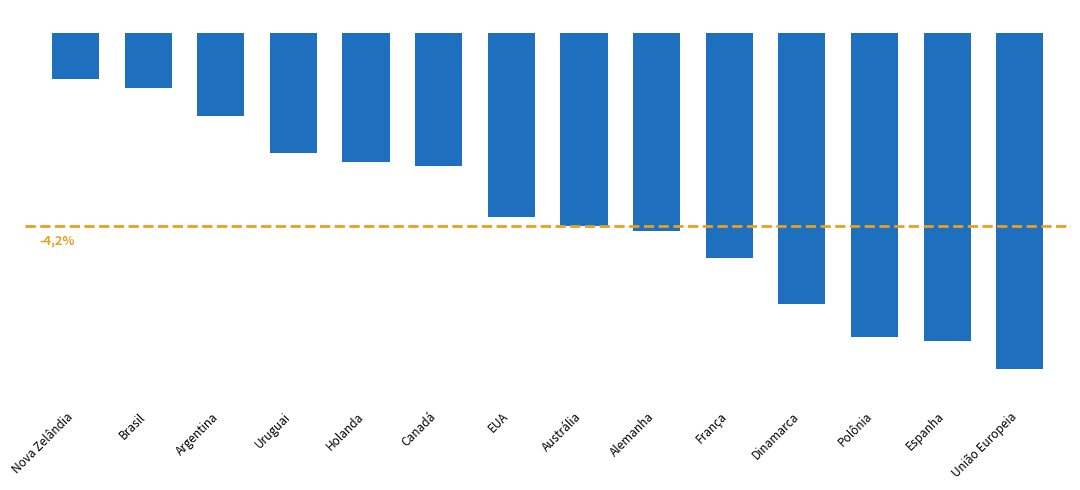

What is the label of the 13th bar from the right?

Brasil